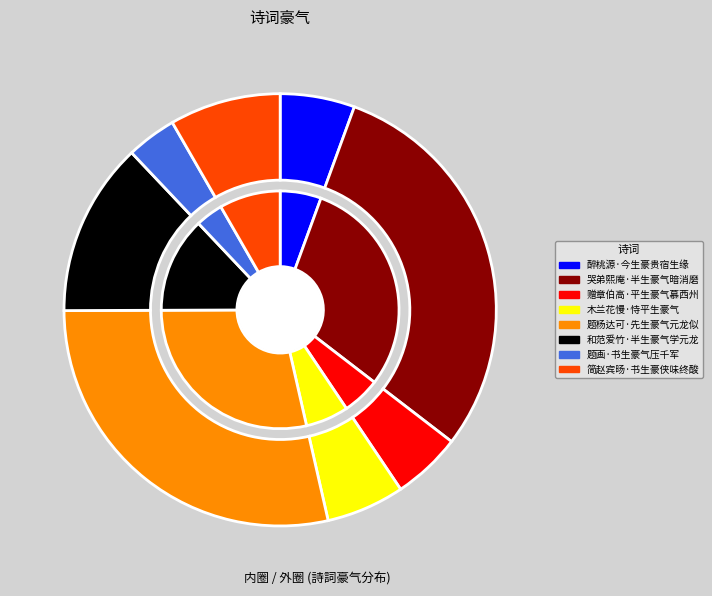

The 题杨达可·先生豪气元龙似 slice represents 29% of the pie. True or false?

True